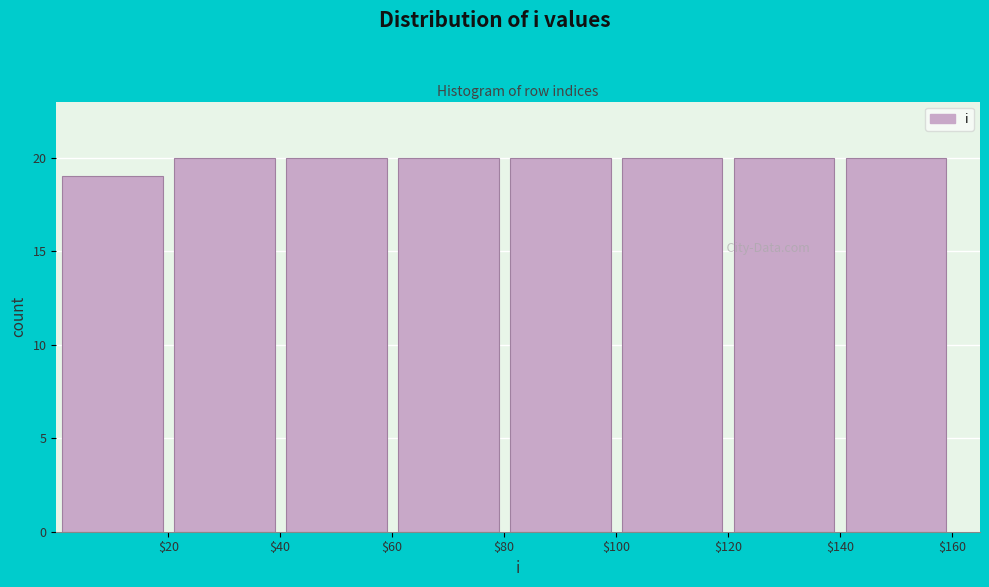

Reading left to right, list every bar in this chart as the range it spans on the x-axis followed by its height. The values are not printed on the chart, so give them approximately, as read against the axis.

0 to 20: 19
20 to 40: 20
40 to 60: 20
60 to 80: 20
80 to 100: 20
100 to 120: 20
120 to 140: 20
140 to 160: 20